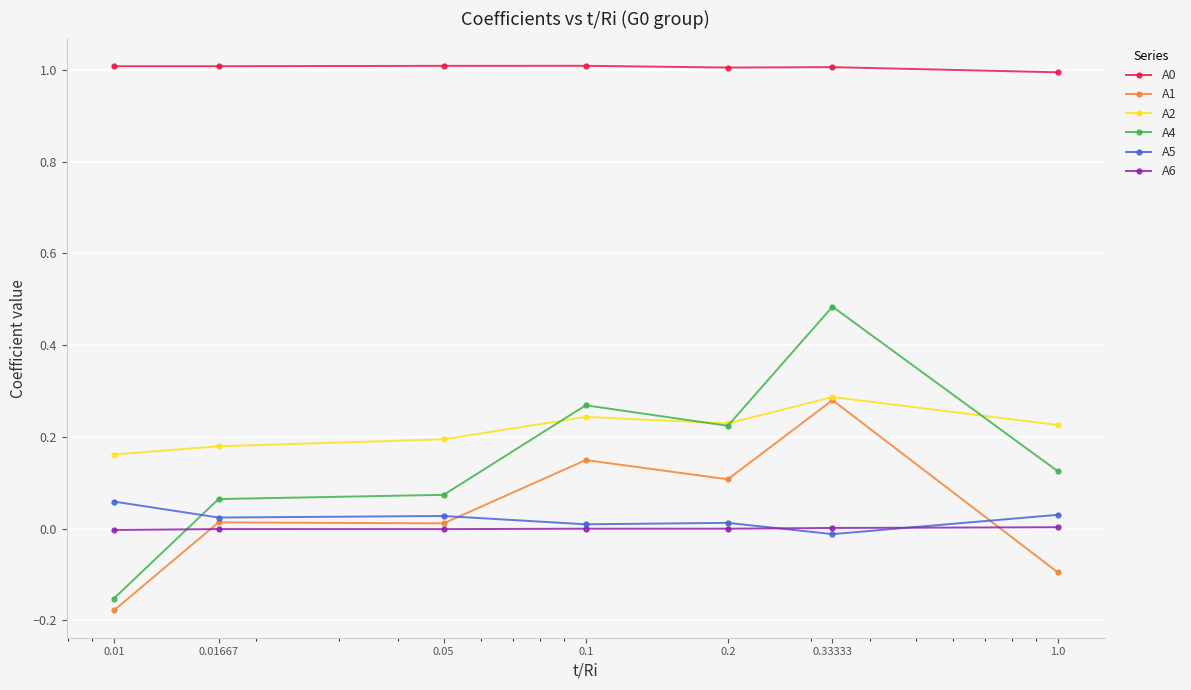

What is the value of the A0 point at the 5th from the left?

1.0